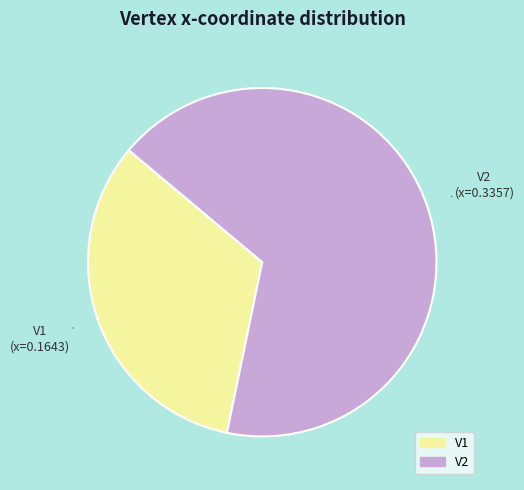

How many segments does this pie chart have?

2